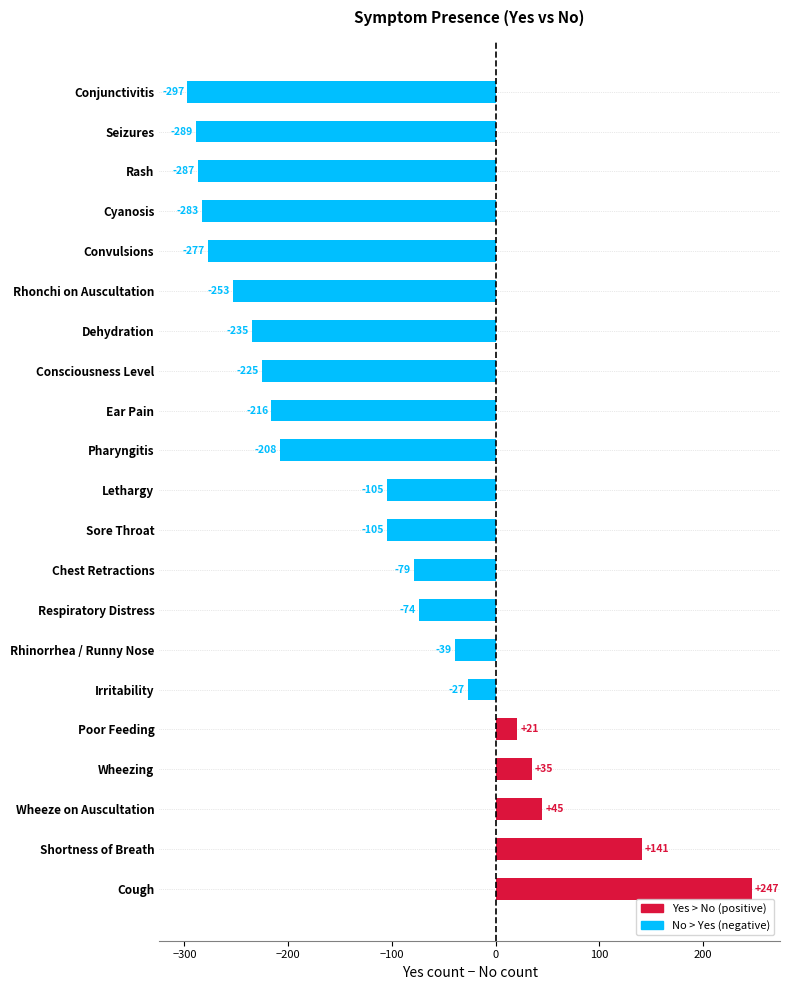

Between Poor Feeding and Respiratory Distress, which is larger?

Poor Feeding